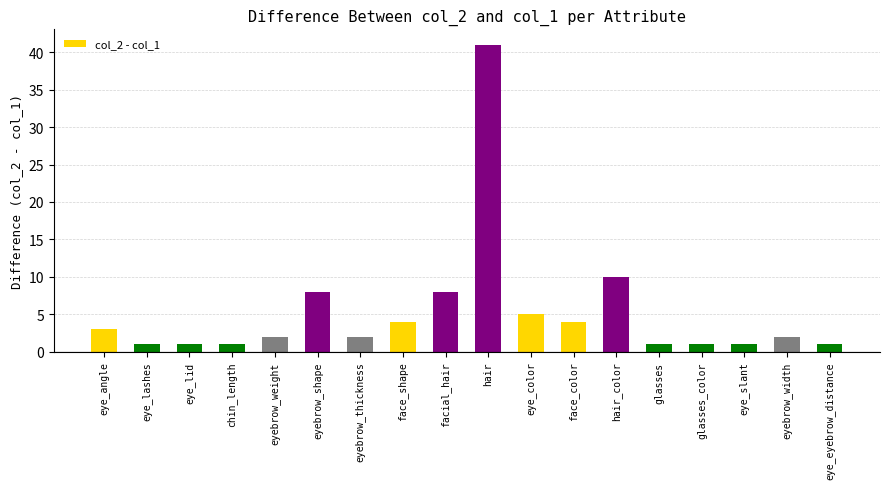

What is the sum of all values?

96